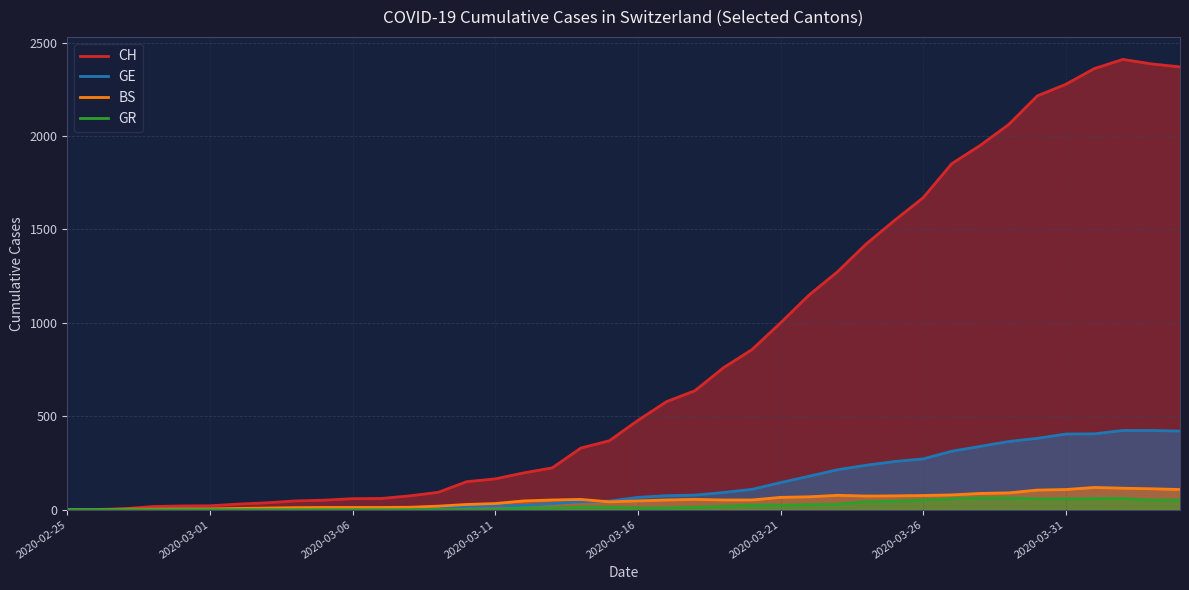

What is the maximum value for GE?

424